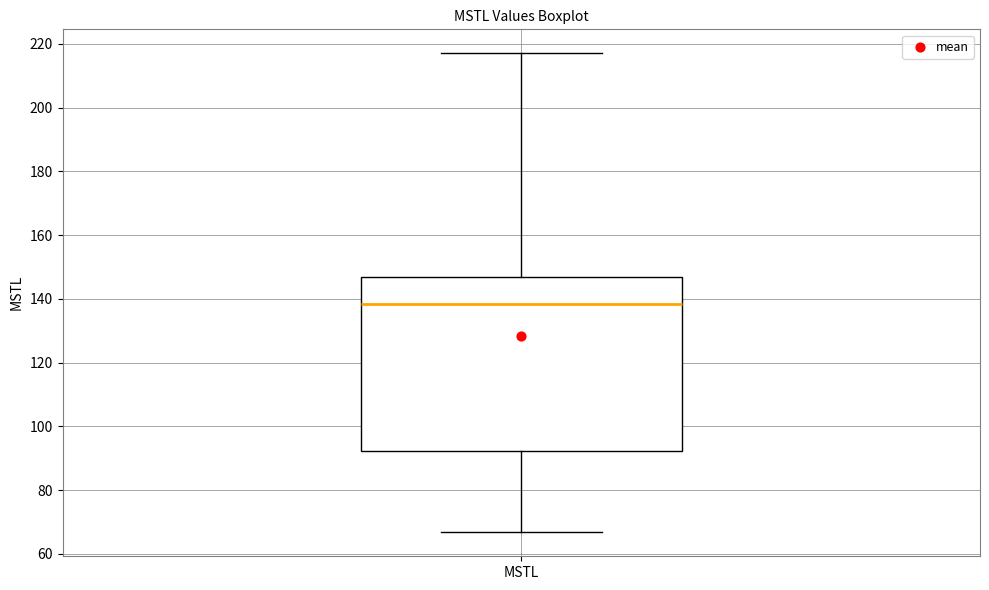

Where is the upper edge of the box for MSTL on the y-axis? The values are not printed on the chart, so give them approximately, as read against the axis.

146